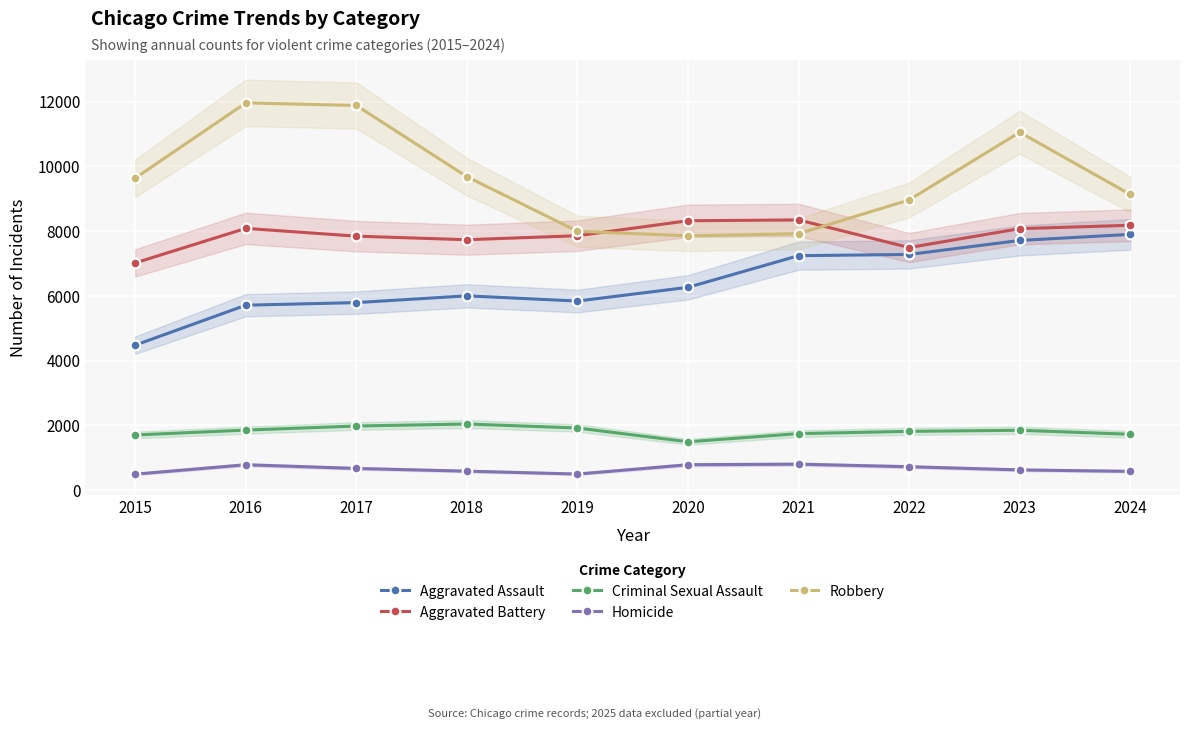

What is the value of the Homicide point at the 9th from the left?

627